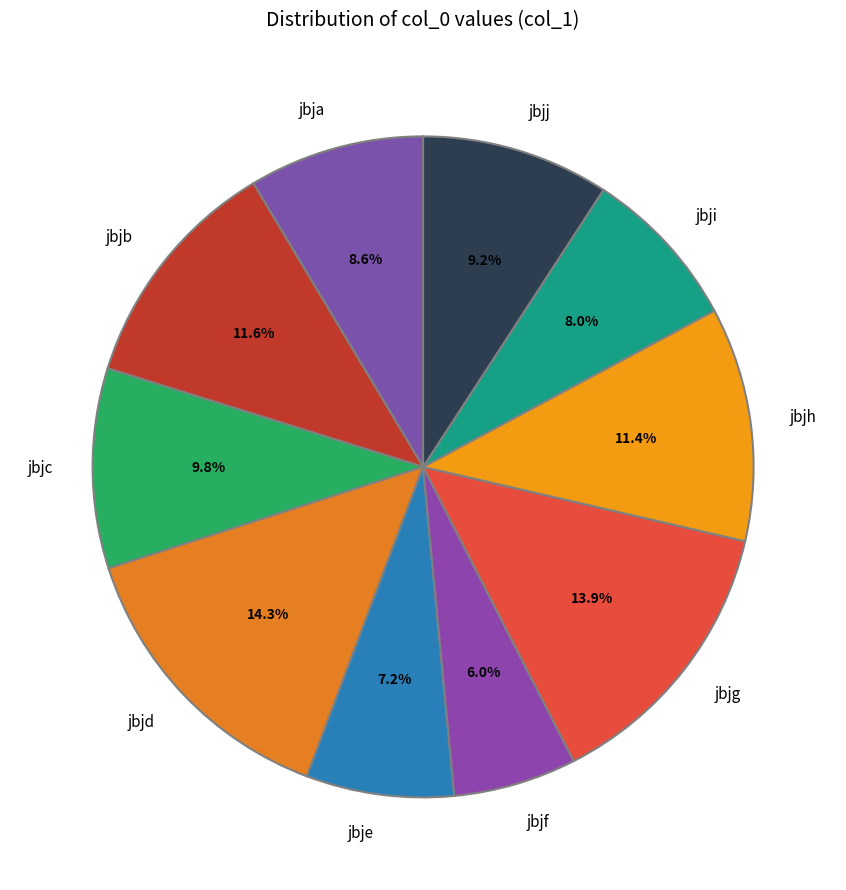

How many segments does this pie chart have?

10